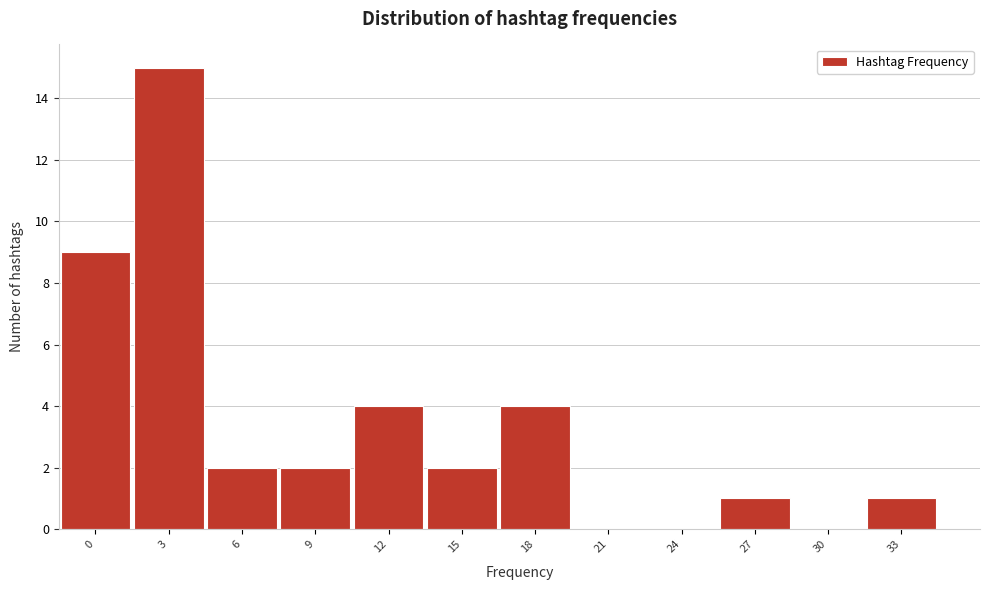

Reading left to right, extract all data points from this chart.

0=9	3=15	6=2	9=2	12=4	15=2	18=4	21=0	24=0	27=1	30=0	33=1